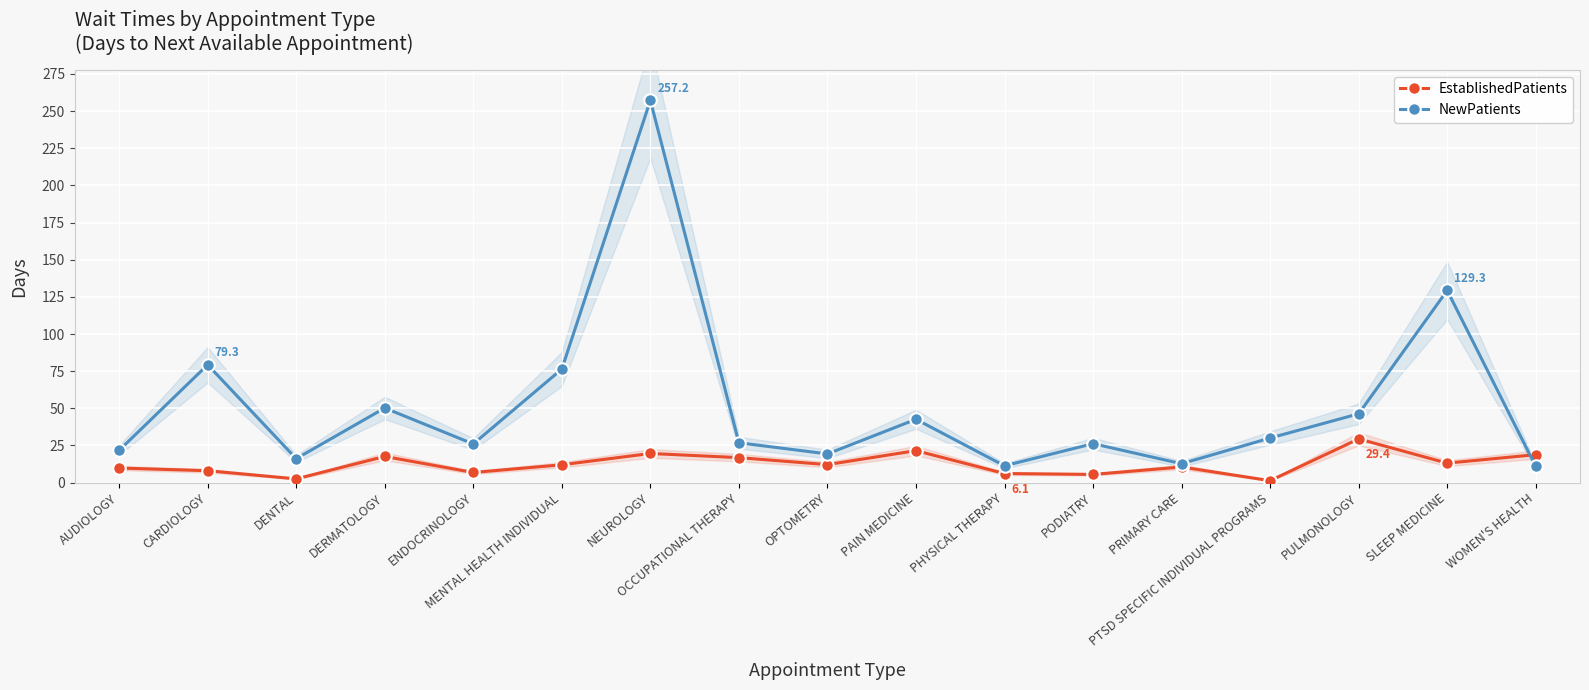

True or false: EstablishedPatients has more than 2 interior local peaks.

True